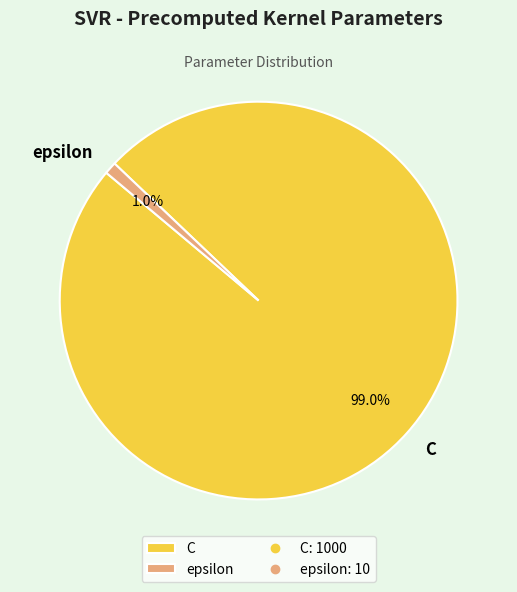

What is the smallest slice in the pie chart?

epsilon